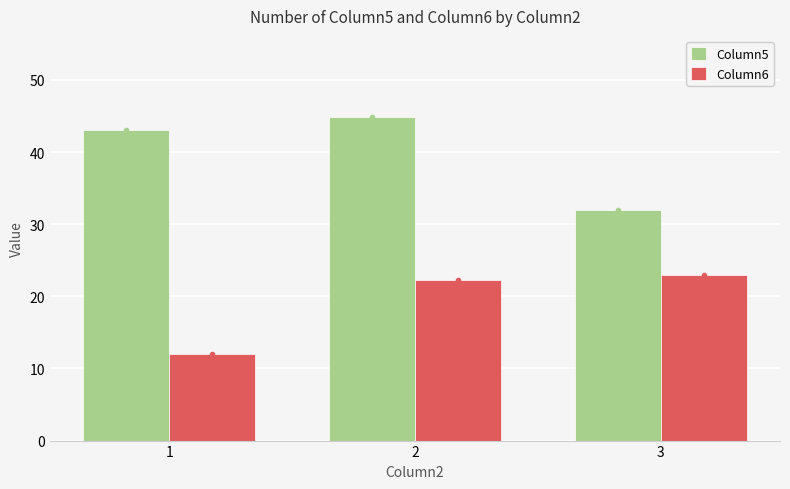

At 1, list the series in order from smallest to largest.

Column6, Column5